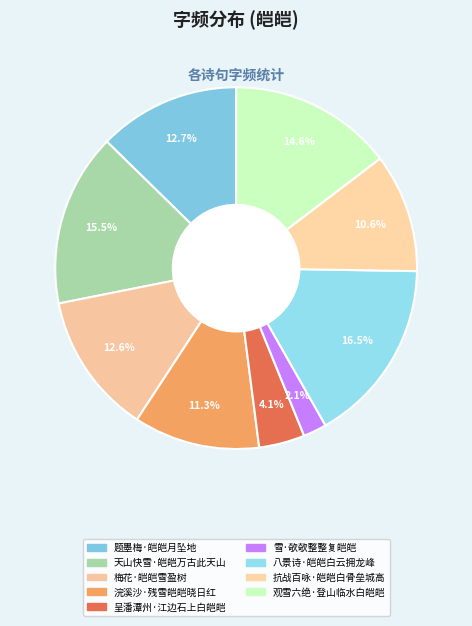

Count the number of slices in the pie.

9